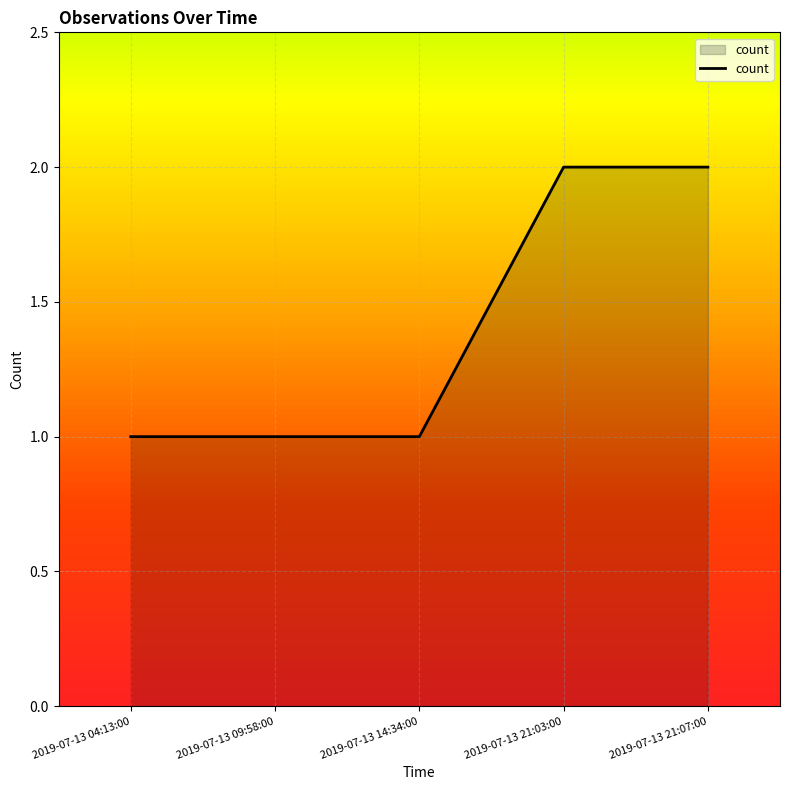

Approximately how many times larger is the value at 2019-07-13 21:07:00 compared to 2019-07-13 14:34:00?

2.0